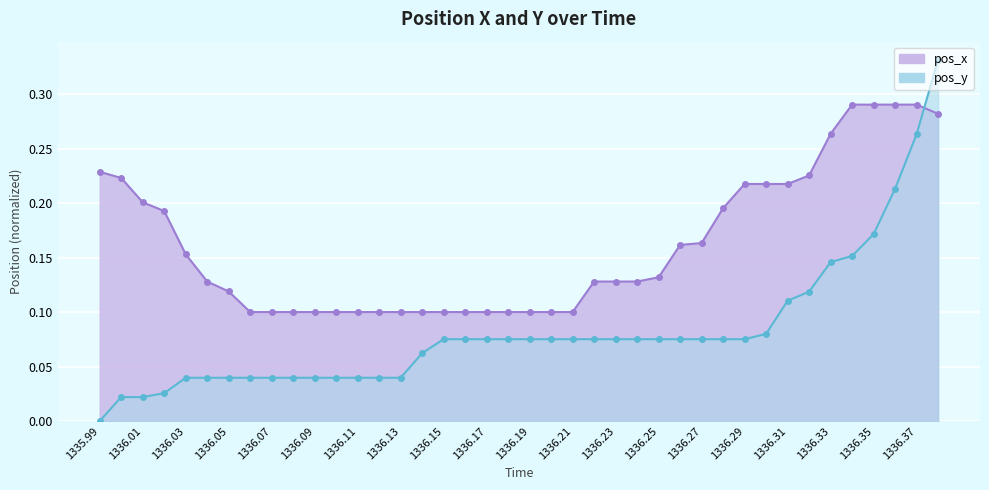

How many data points does each series have?

40